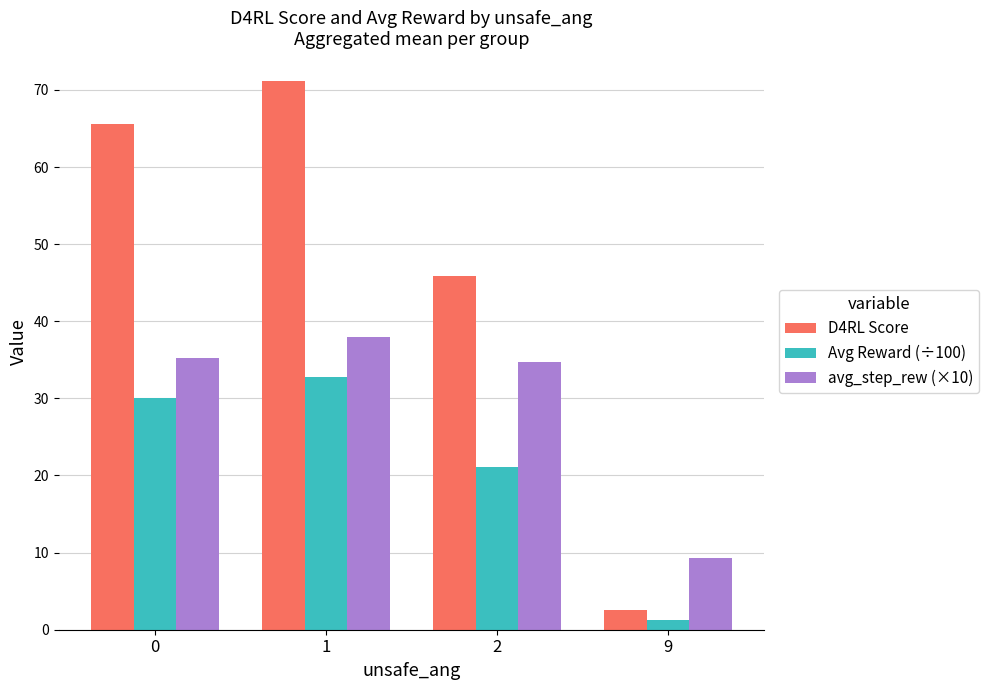

How many distinct data groups are displayed?

3